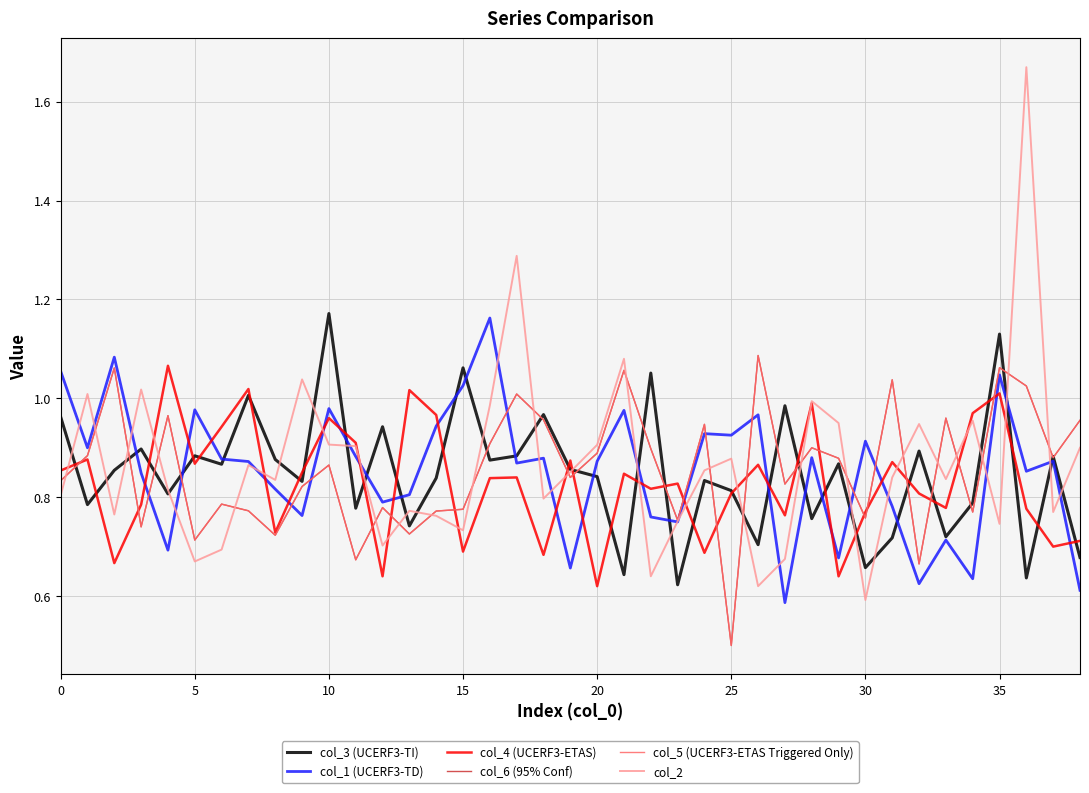

True or false: col_4 (UCERF3-ETAS) has more than 2 interior local peaks.

True